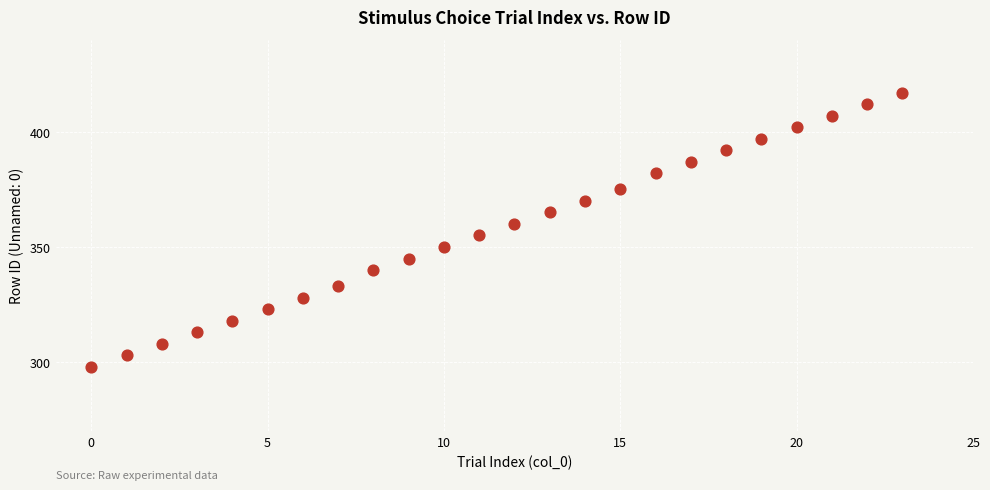

What is the range of Y values (max minus min)?

119